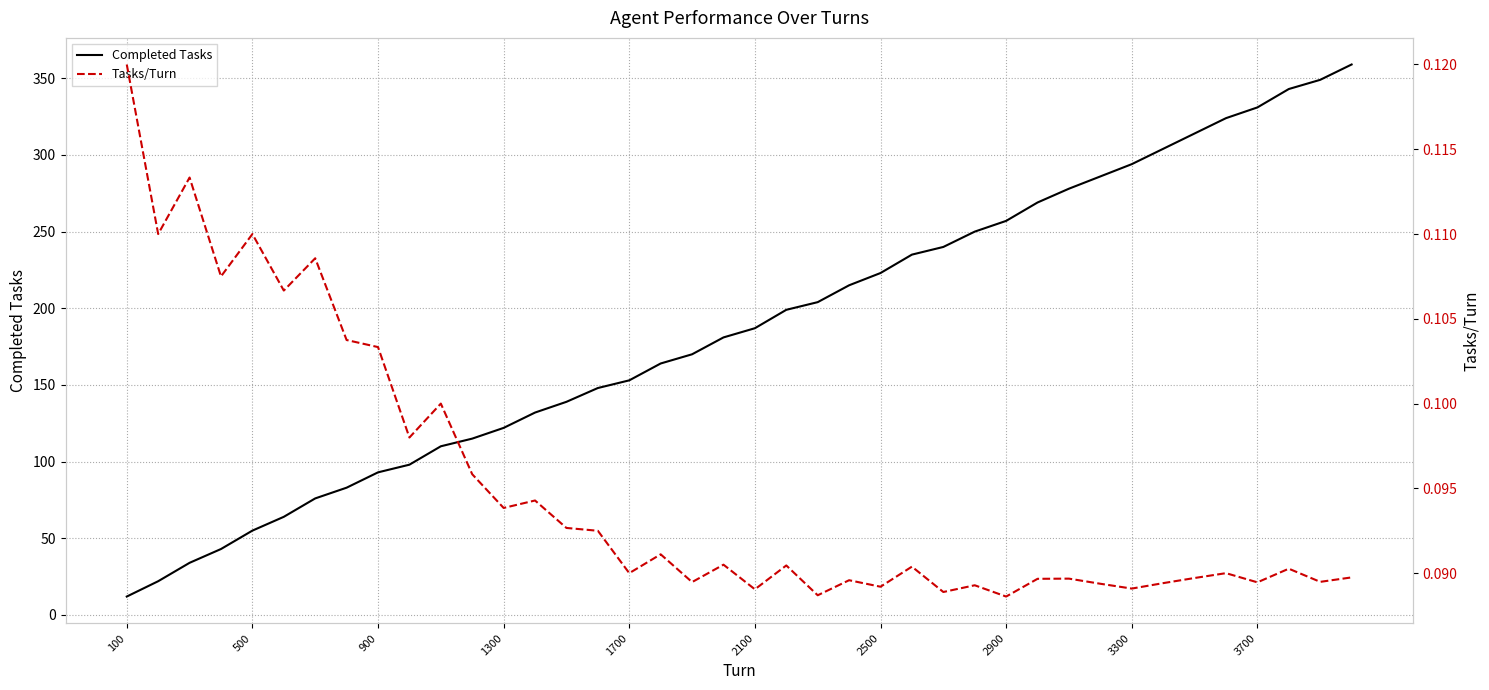

True or false: Tasks/Turn and Completed Tasks cross at least once.

False